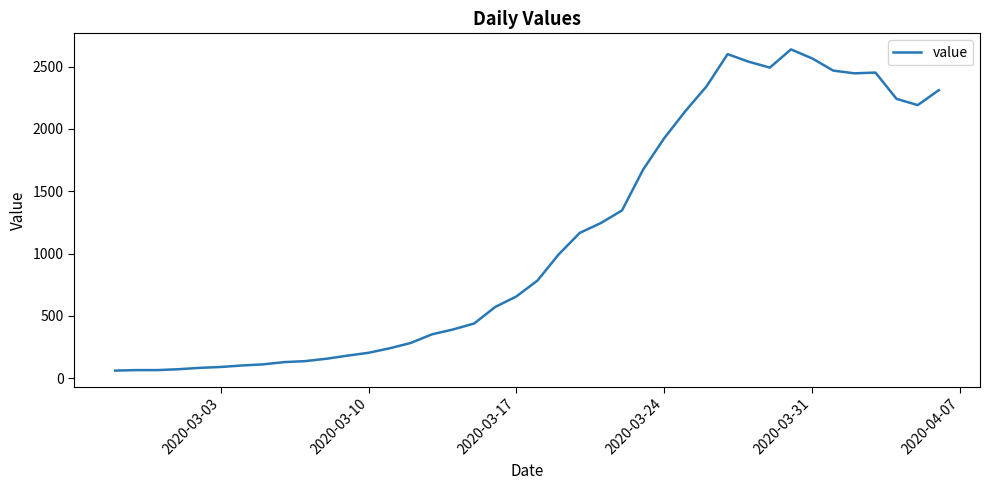

What is the greatest value displayed?

2638